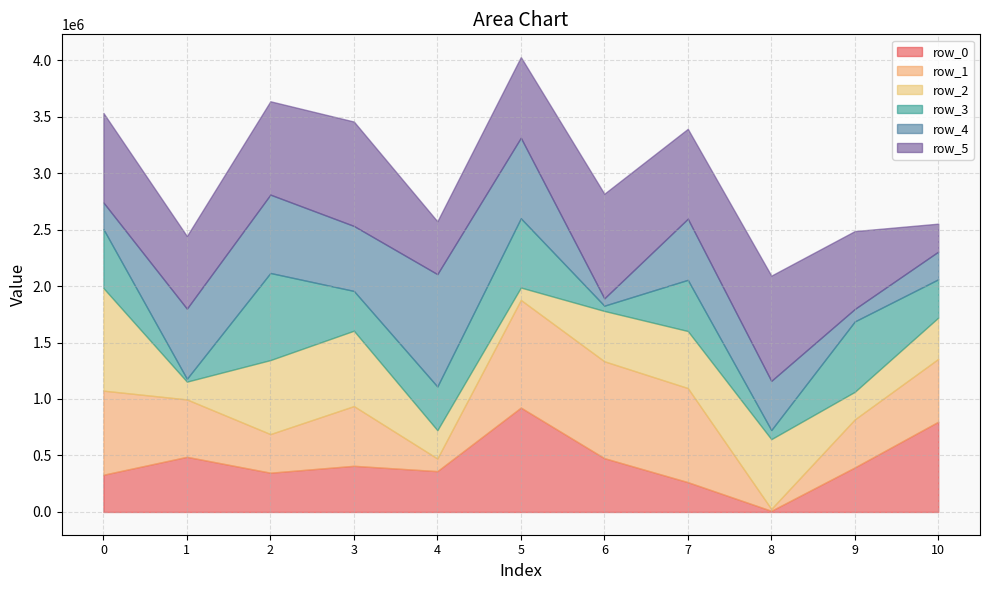

In row_3, how many points are higher than both neighbors (excluding endpoints)?

4